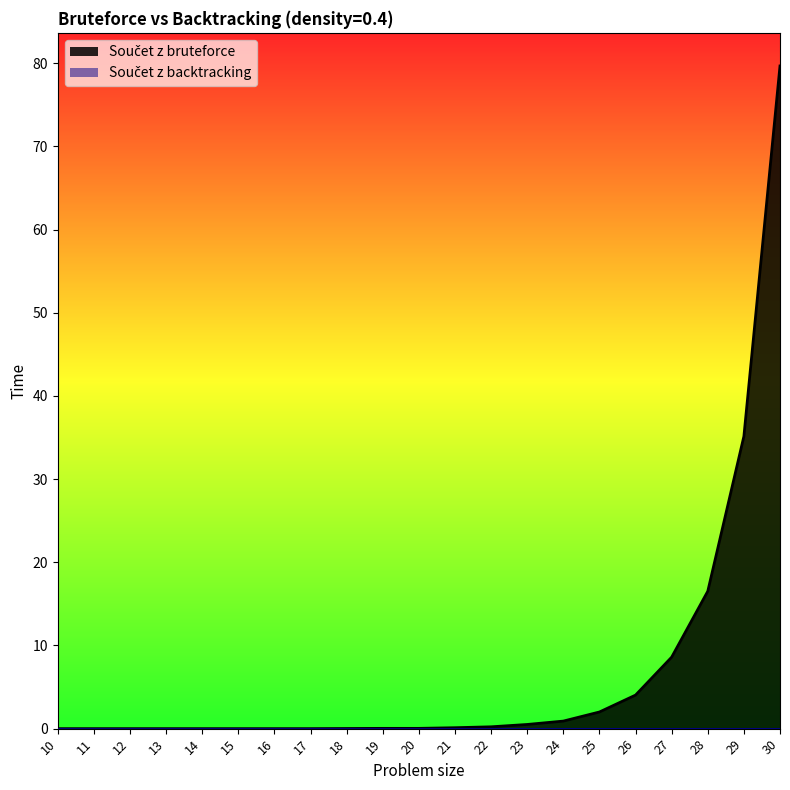

Where is the data nearest to the value 39?

29